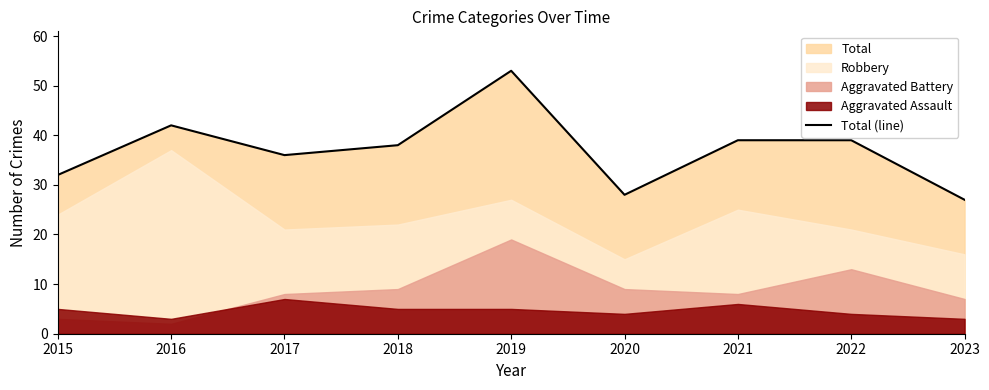

What is the smallest value displayed?

27